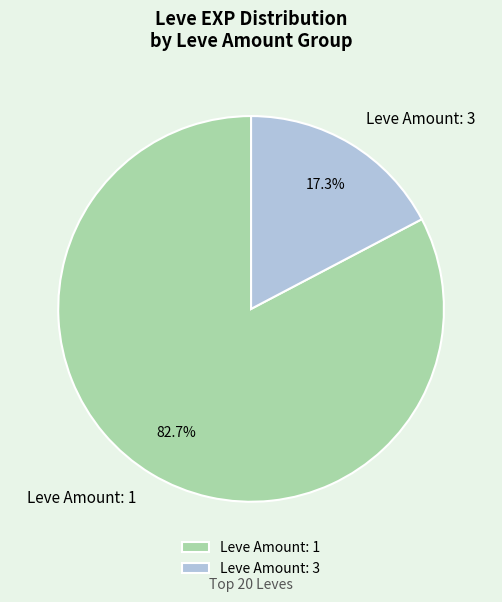

Does Leve Amount: 1 represent more than half of the total?

Yes